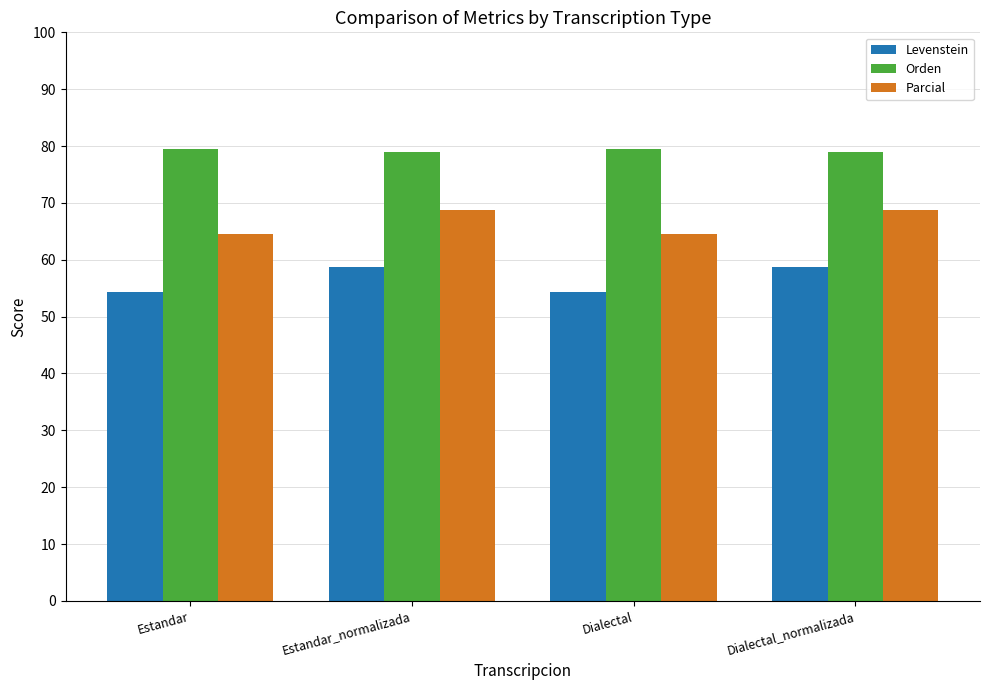

What is the difference between the highest and lowest values at Estandar?

25.0